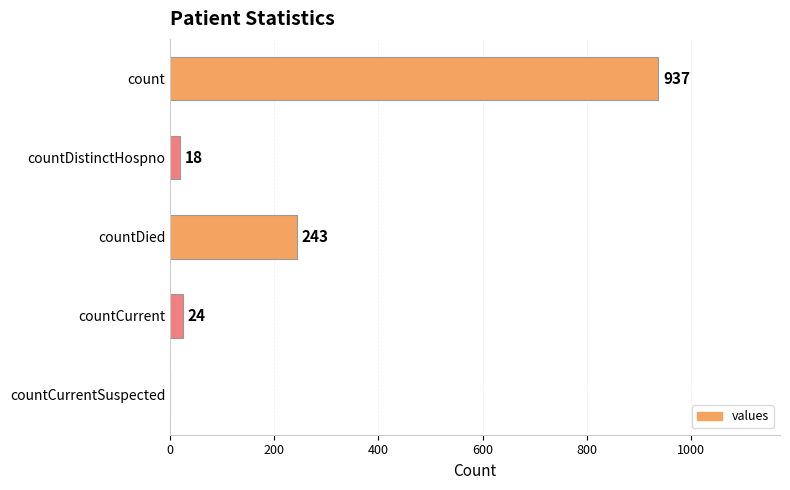

What is the maximum value shown in the chart?

937